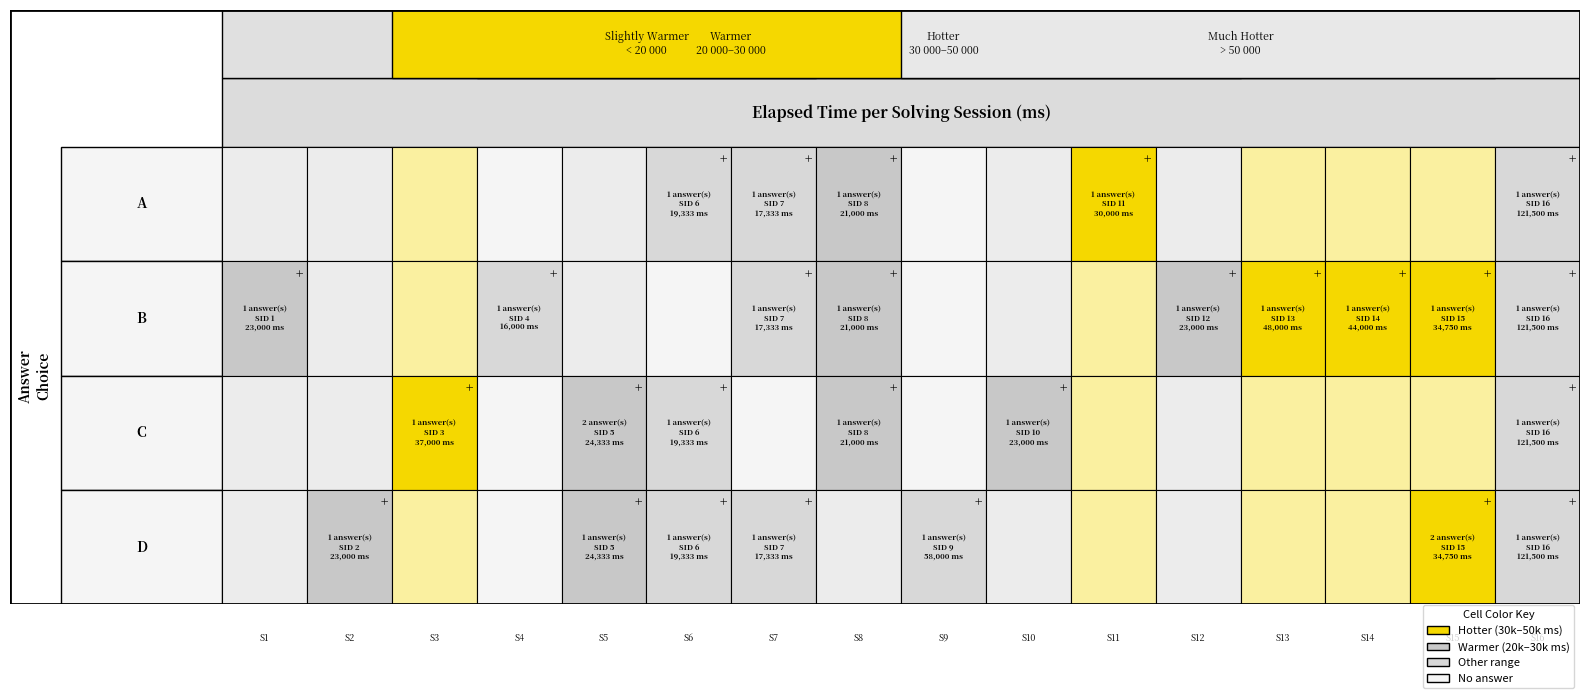

Count the b values in the range 0 to 1.

16